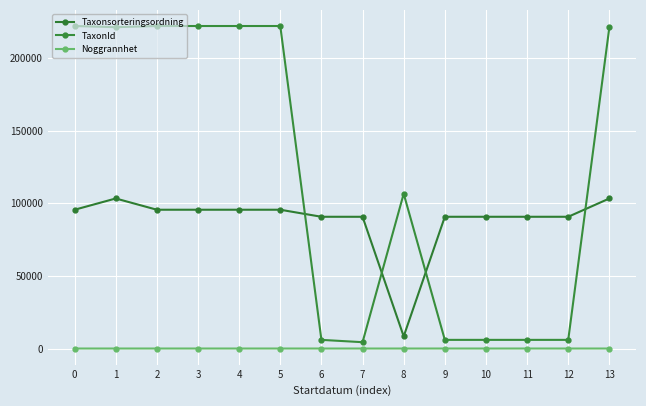

At 3, list the series in order from largest to smallest.

TaxonId, Taxonsorteringsordning, Noggrannhet